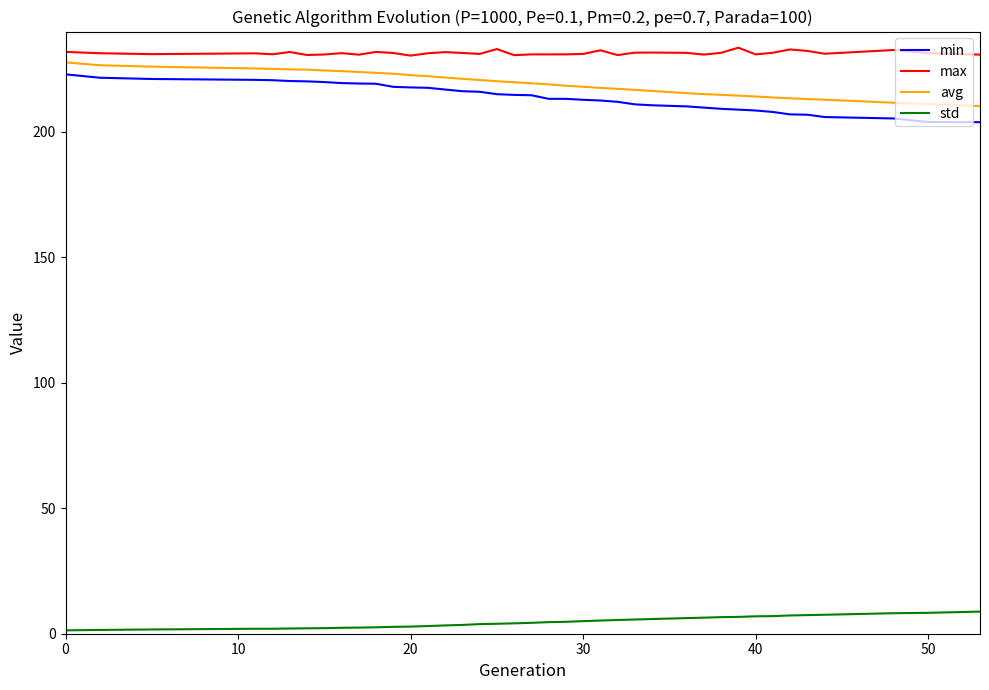

True or false: min and max intersect in this chart.

False